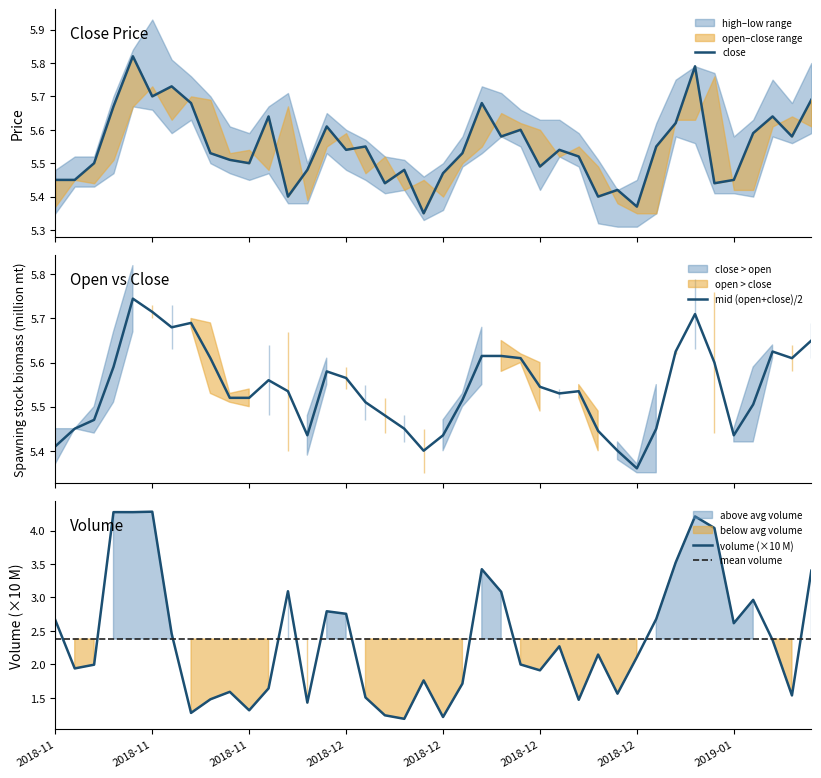

True or false: volume (×10 M) and close cross at least once.

False